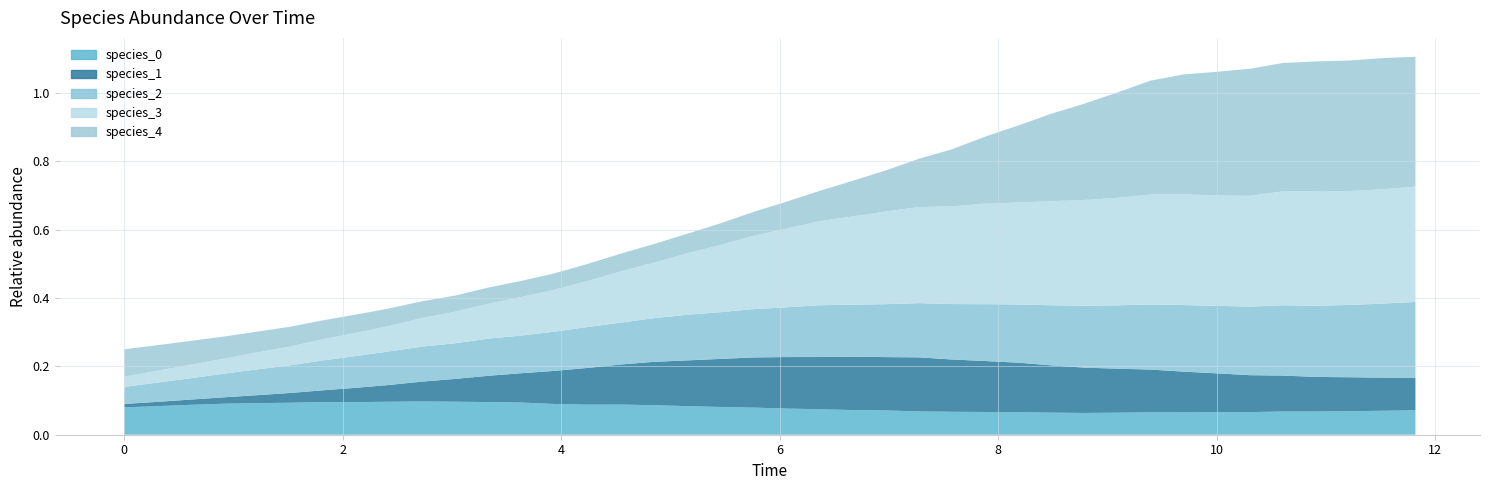

What is the difference between the species_4 values at 6.666666666666667 and 2.7272727272727275?

0.1